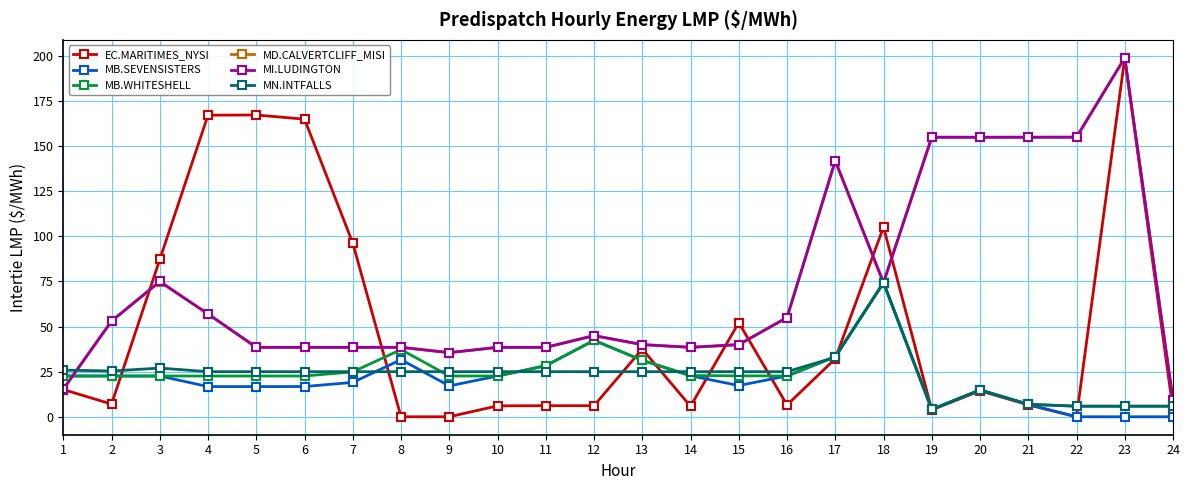

What is the difference between the MN.INTFALLS values at 13 and 19?

20.9